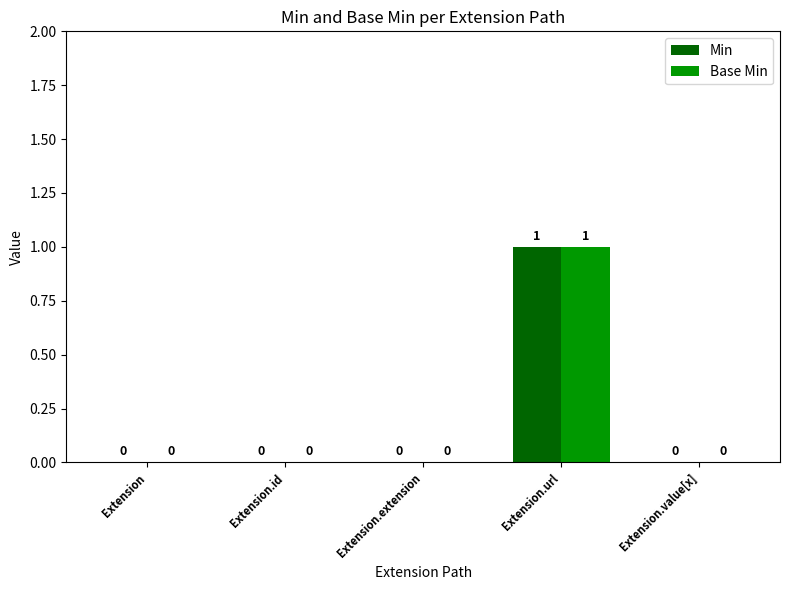

At which category is the sum across all series the highest?

Extension.url